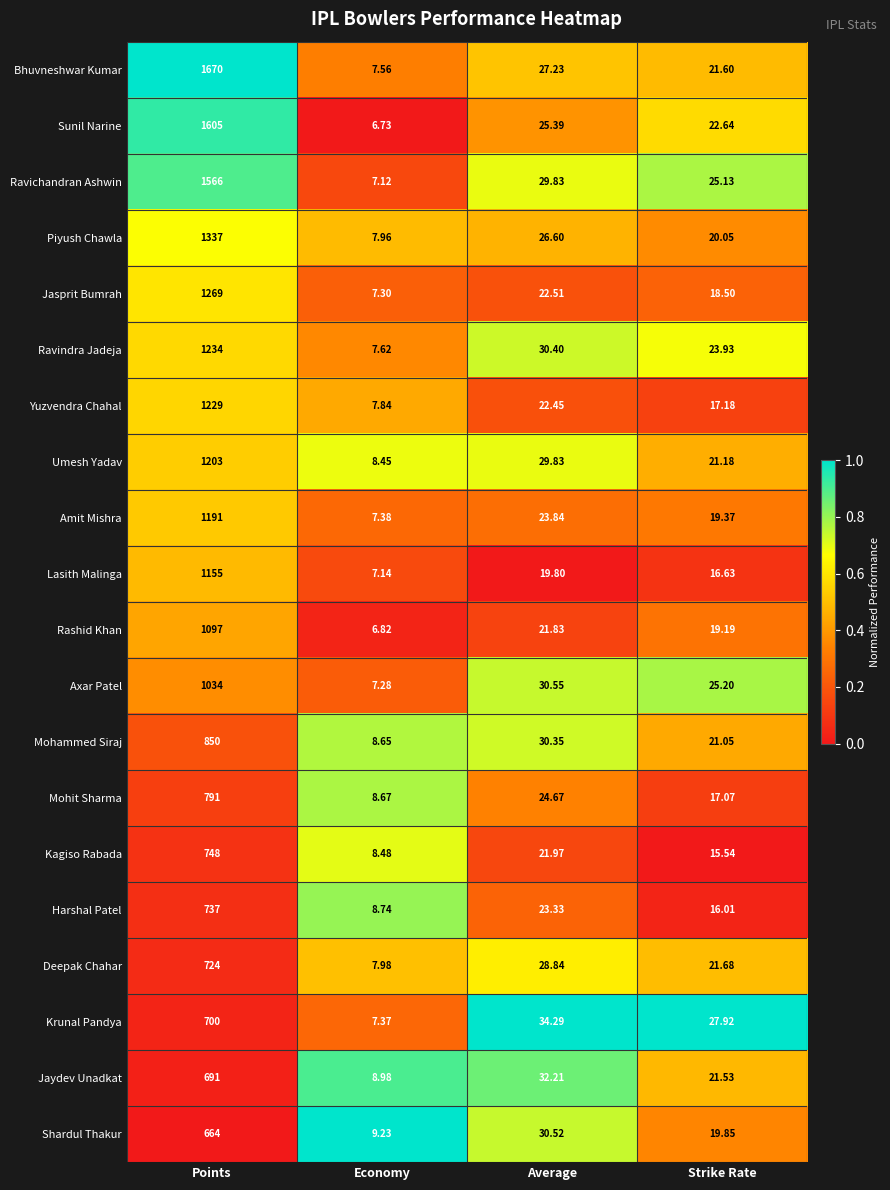

At which label does Ravindra Jadeja reach its minimum?

Economy